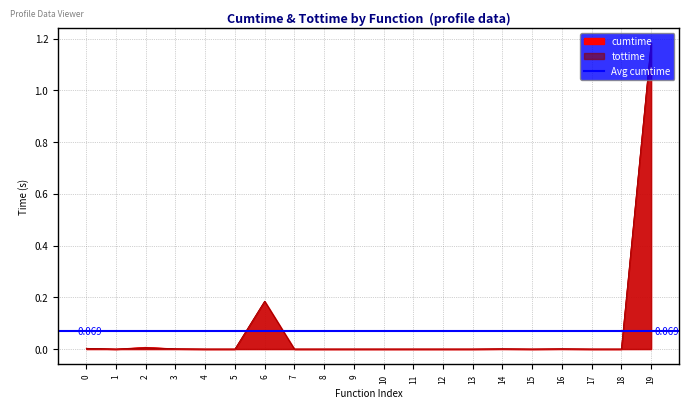

What is the average value of the cumtime series?

0.1